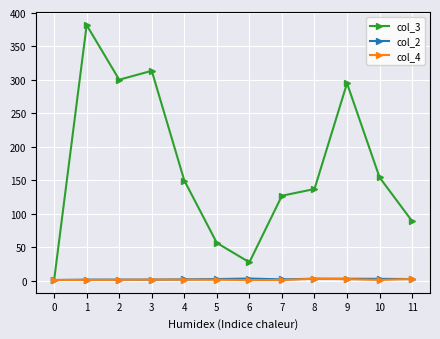

The value of col_3 at 3 is 313.7. True or false?

True